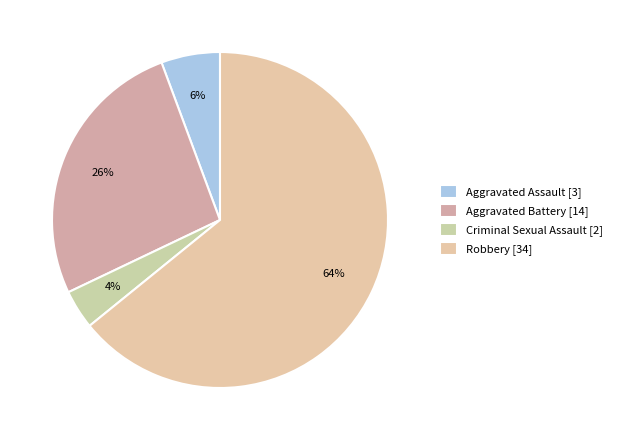

How many segments does this pie chart have?

4